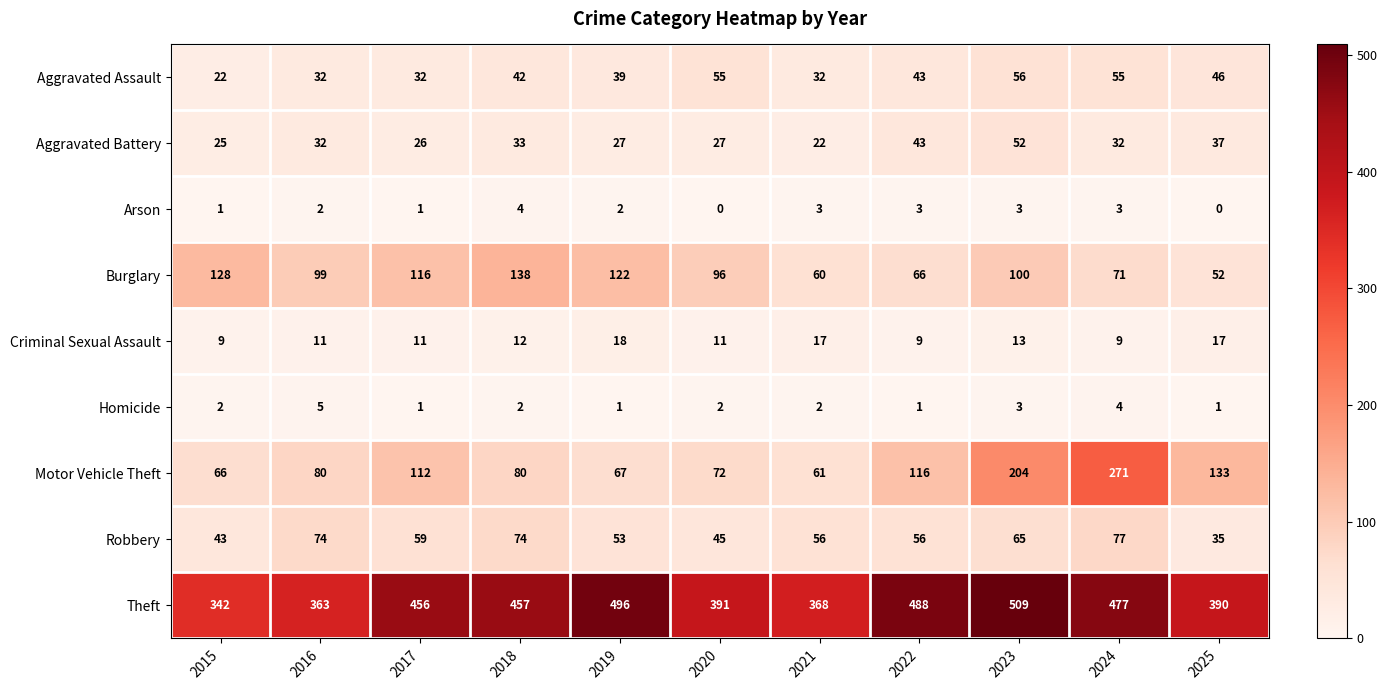

The Arson series shows 5 at 2023. True or false?

False